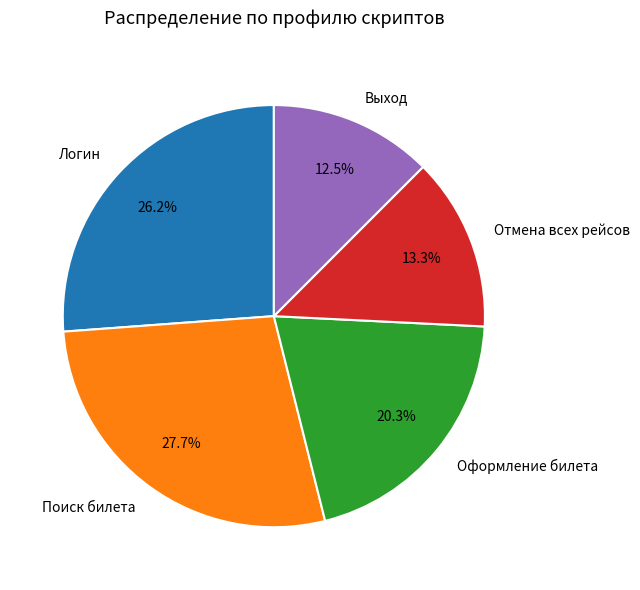

Is there any slice that represents more than half of the pie?

No